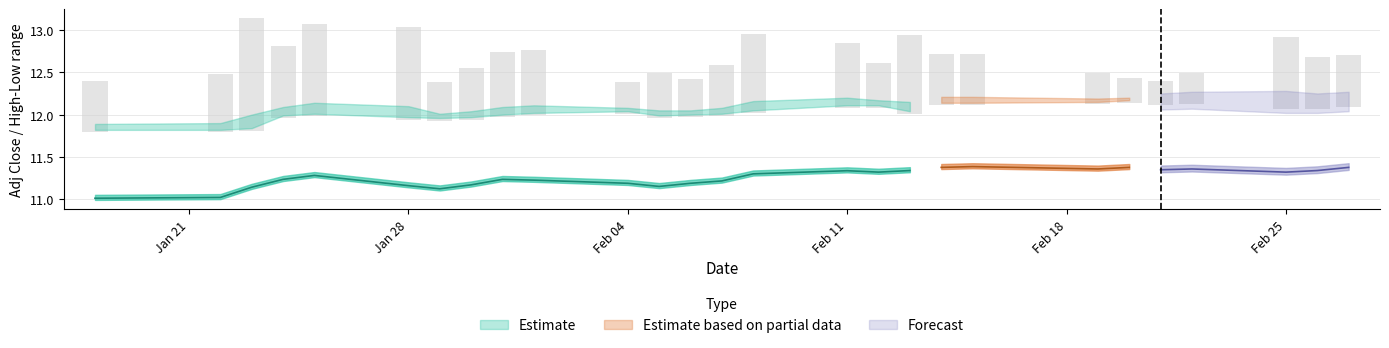

How many groups of bars are there?

27